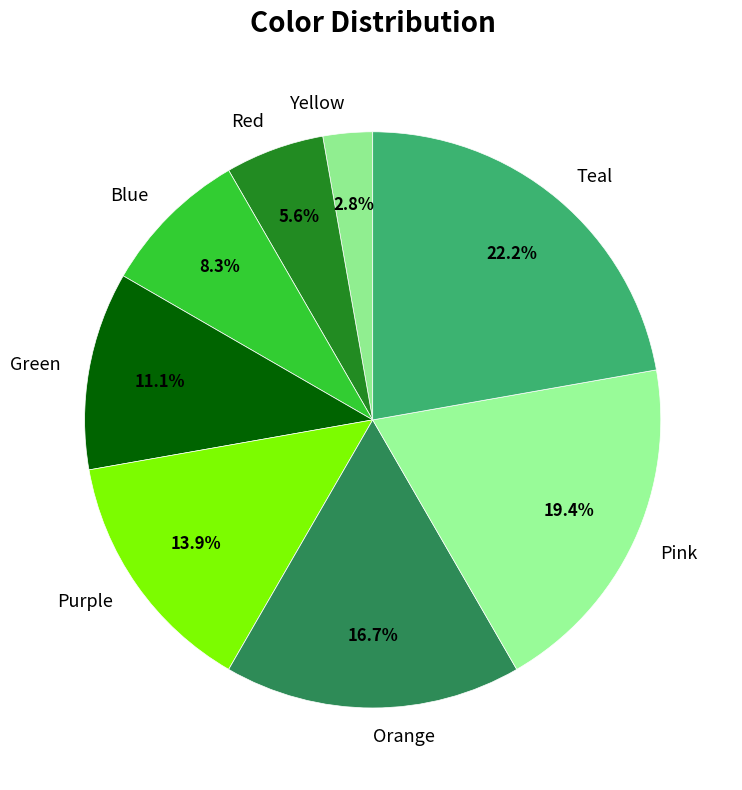

To the nearest percent, what portion does Yellow represent?

3%